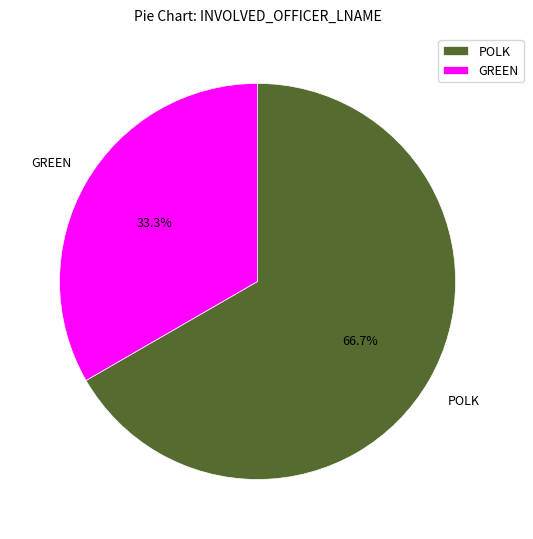

How many segments does this pie chart have?

2